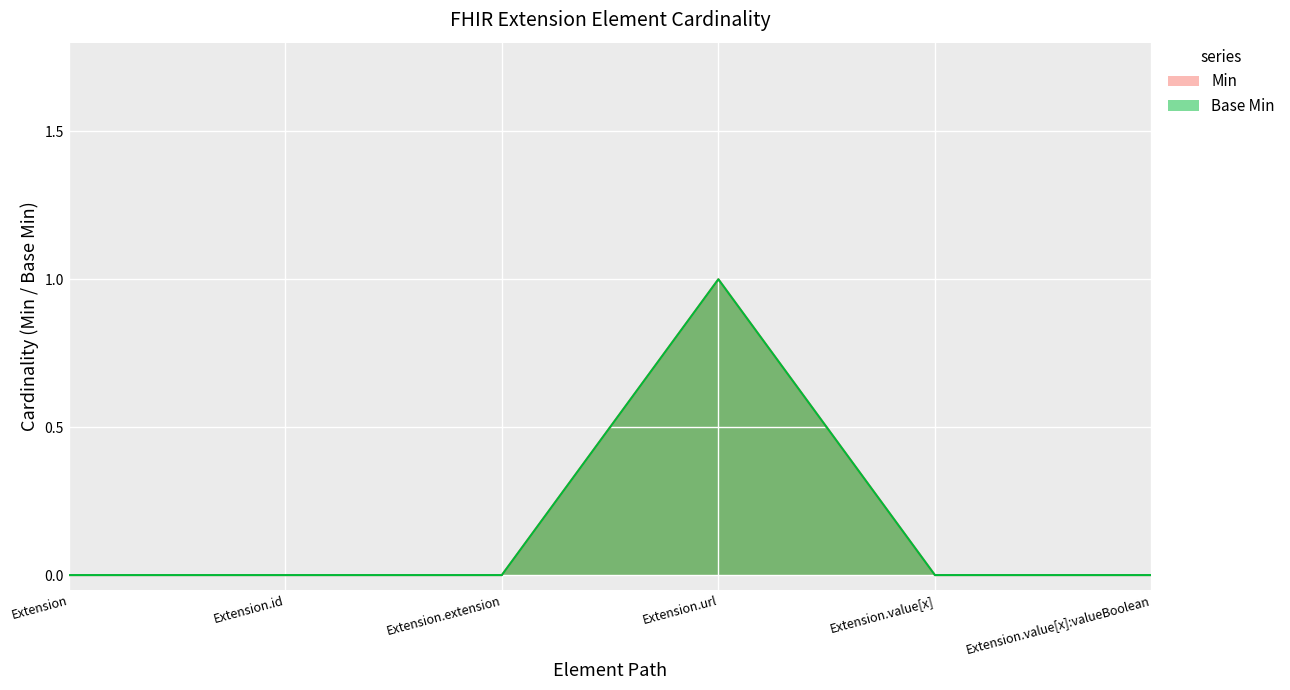

Between Extension and Extension.extension, which is larger?

Extension